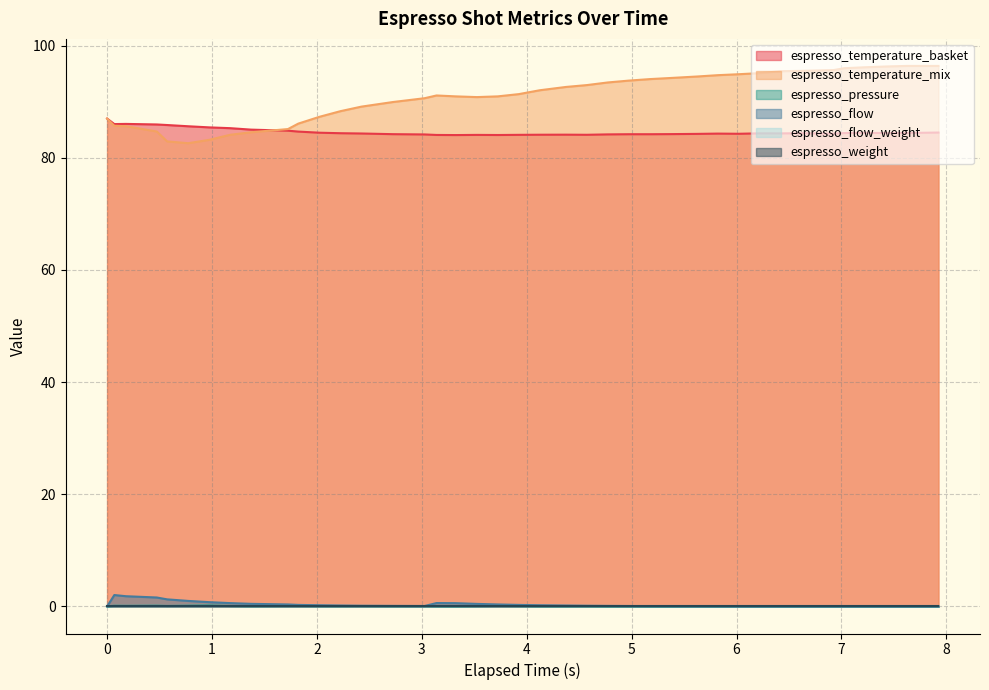

What is the value of the espresso_temperature_basket point at the 37th from the left?

84.5